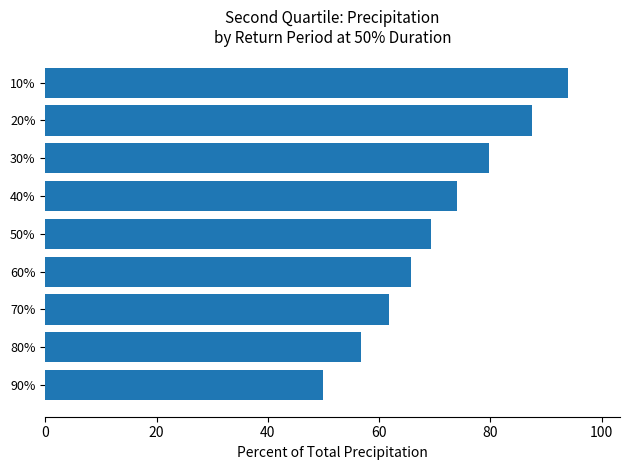

What is the change in value from 90% to 60%?

+15.8